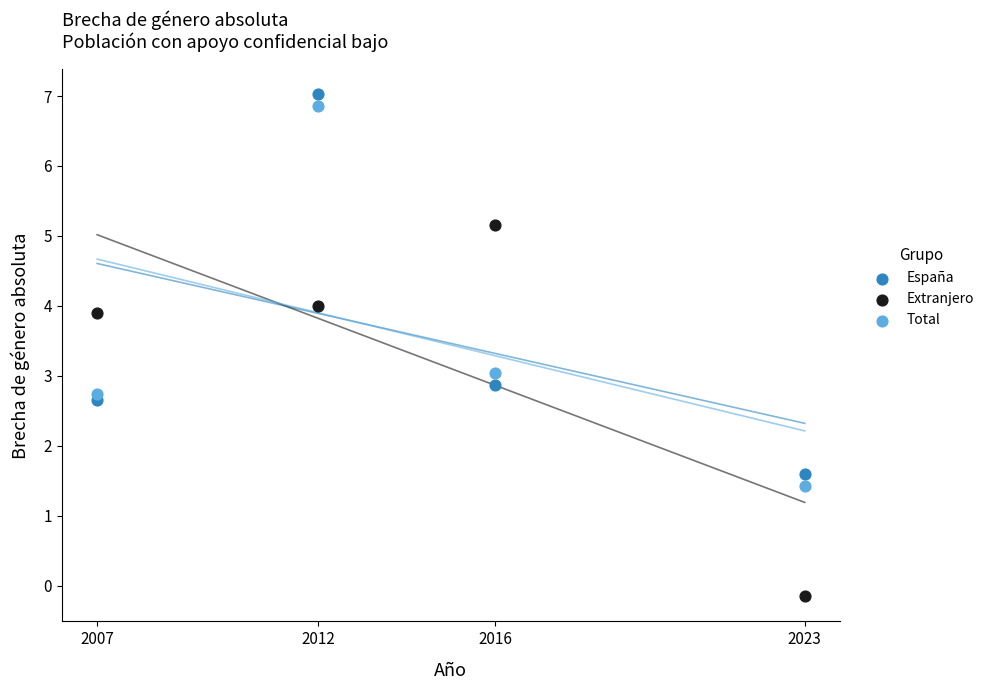

What is the X range (max minus min) for the scatter plot?

16.0